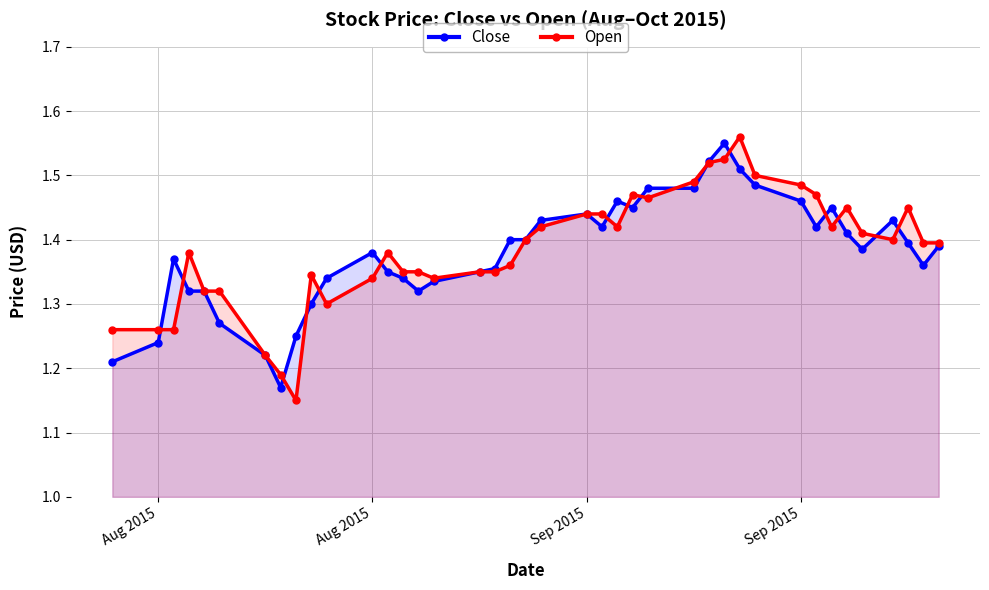

What is the difference between the maximum and minimum values in the Open series?

0.4